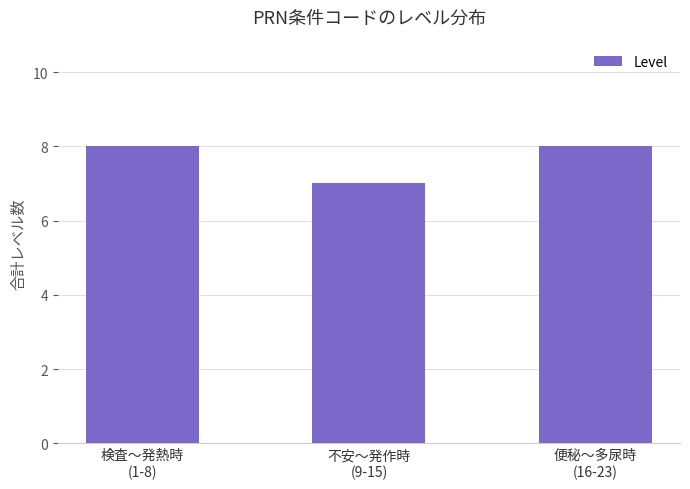

At which label is the value closest to 7?

不安〜発作時
(9-15)